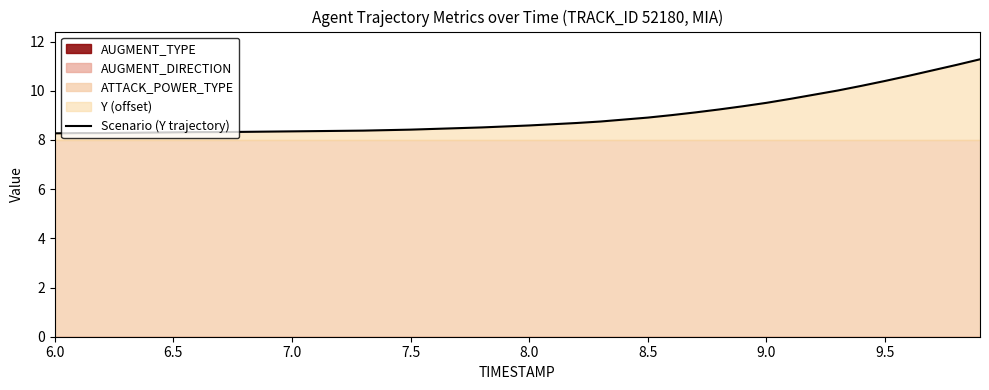

Is it true that Scenario (Y trajectory) equals 10.4 at 9.5?

True